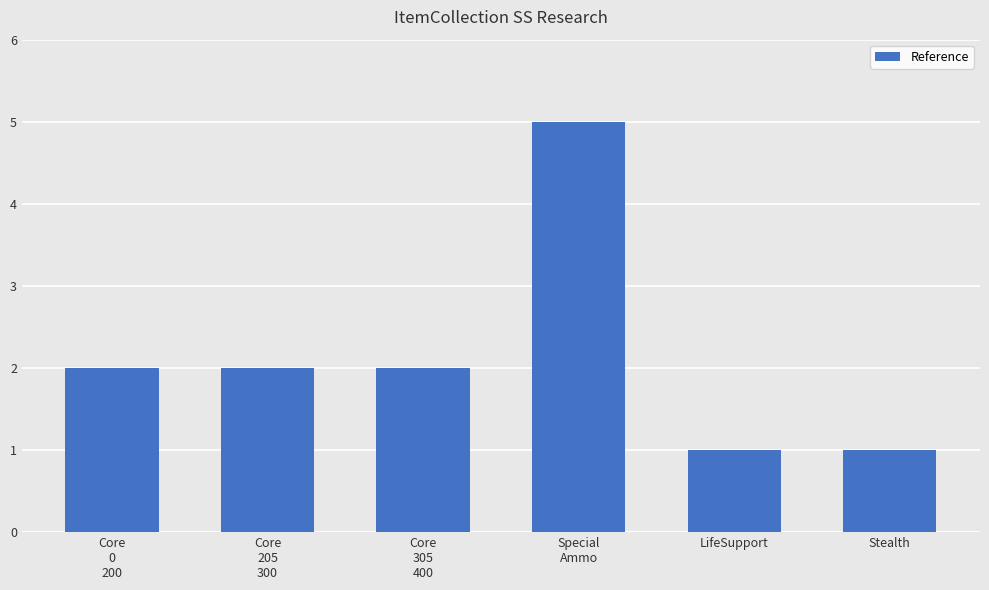

True or false: the data shows 3 at Core
305
400.

False